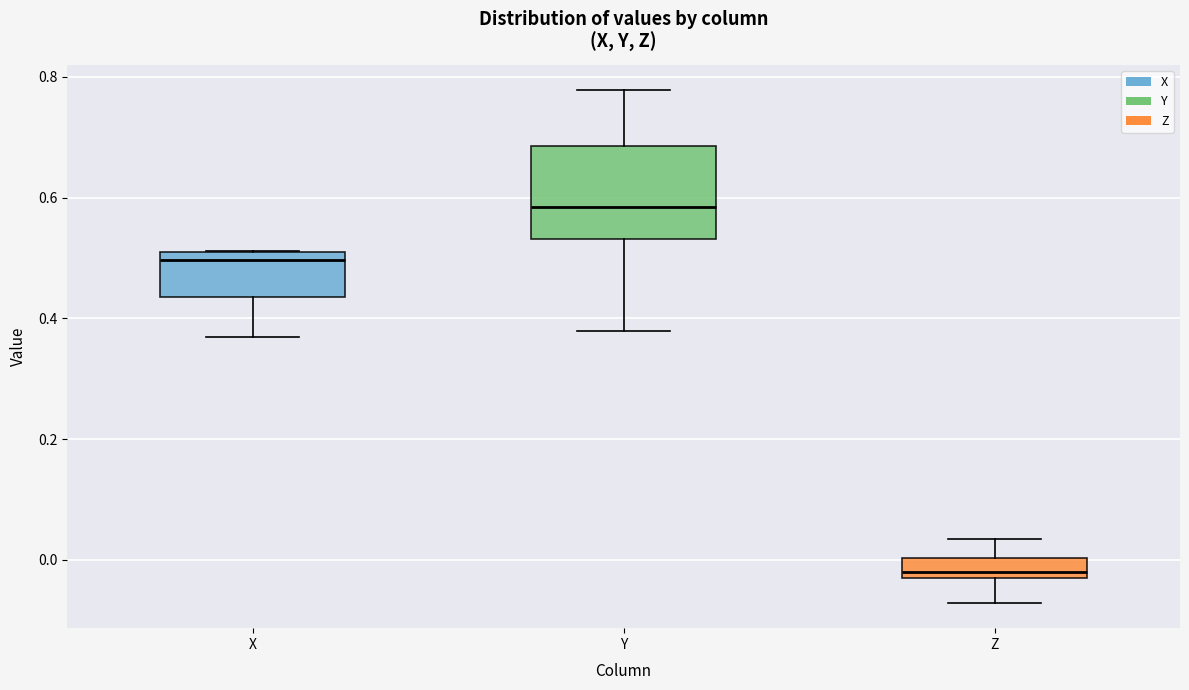

Reading left to right, read every box against the y-axis: the position of its median line, the range the box covers, and the ends of its whiskers. The values are not printed on the chart, so give them approximately, as read against the axis.

X: median 0.50 (just below the box's upper edge), box 0.44 to 0.50, whiskers 0.36 to 0.52
Y: median 0.58, box 0.54 to 0.68, whiskers 0.38 to 0.78
Z: median -0.02, box -0.04 to 0.00, whiskers -0.08 to 0.04